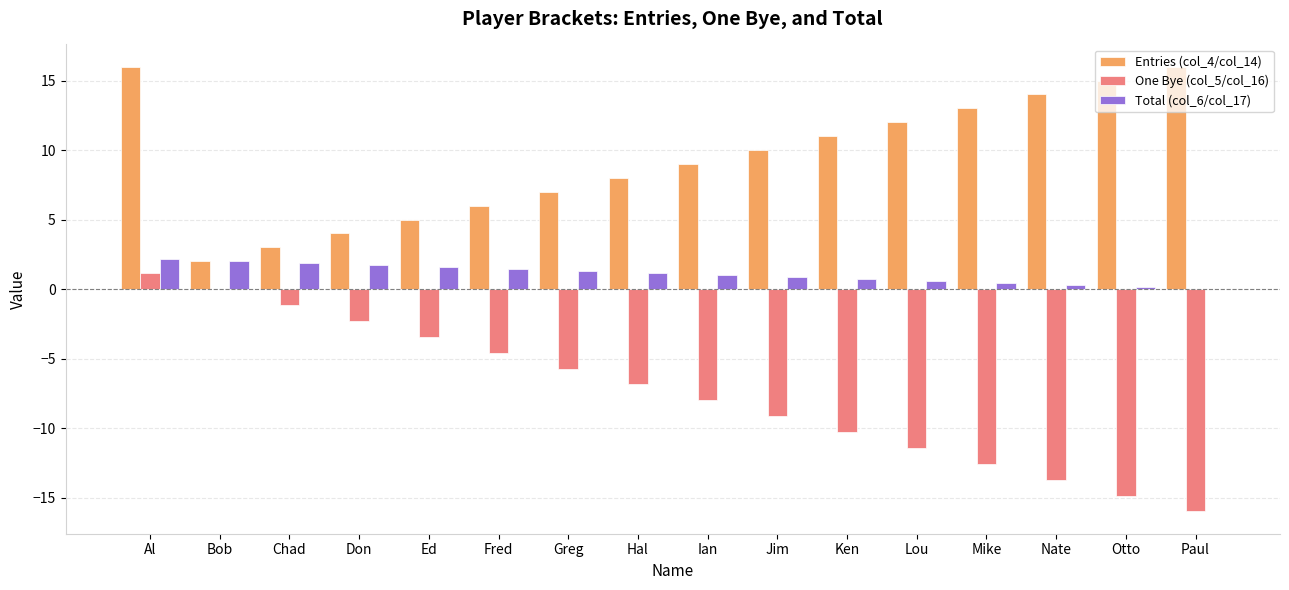

The Entries (col_4/col_14) series shows 4.0 at Don. True or false?

True